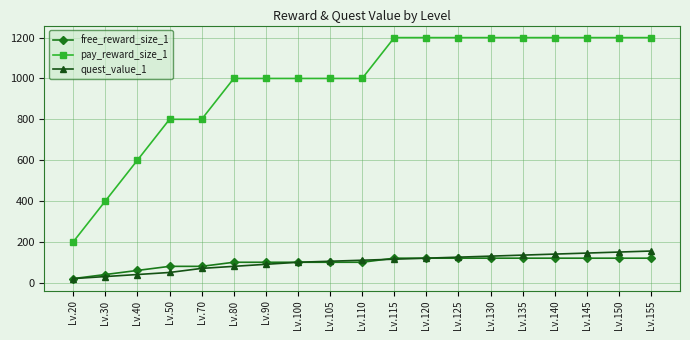

What is the difference between the maximum and second lowest values in the pay_reward_size_1 series?

800